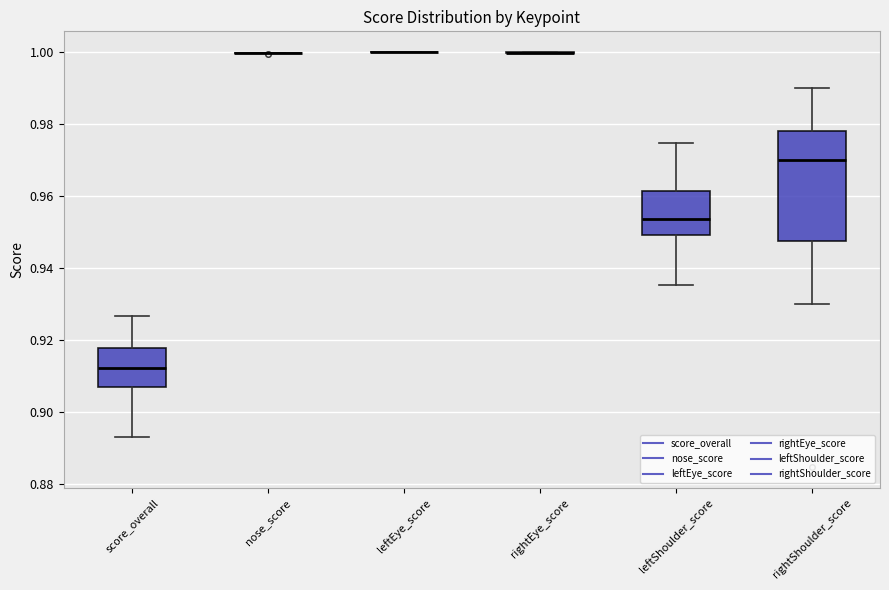

Reading left to right, transcribe this box plot: for each box, give where its median line is, the range the box spans, and where its two whiskers end, as read against the y-axis. The values are not printed on the chart, so give them approximately, as read against the axis.

score_overall: median 0.912, box 0.908 to 0.918, whiskers 0.892 to 0.926
nose_score: box collapsed to a line at 1.000, whiskers 1.000 to 1.000
leftEye_score: box collapsed to a line at 1.000, whiskers 1.000 to 1.000
rightEye_score: box collapsed to a line at 1.000, whiskers 1.000 to 1.000
leftShoulder_score: median 0.954, box 0.950 to 0.962, whiskers 0.936 to 0.974
rightShoulder_score: median 0.970, box 0.948 to 0.978, whiskers 0.930 to 0.990